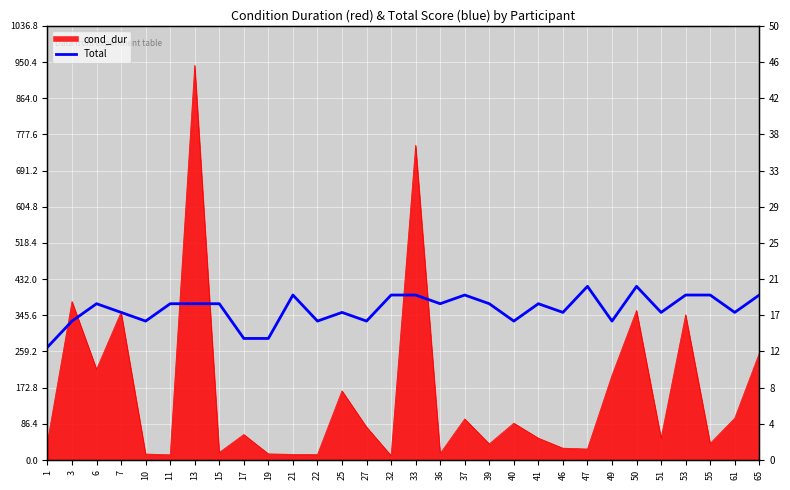

How many values are below 18?

14